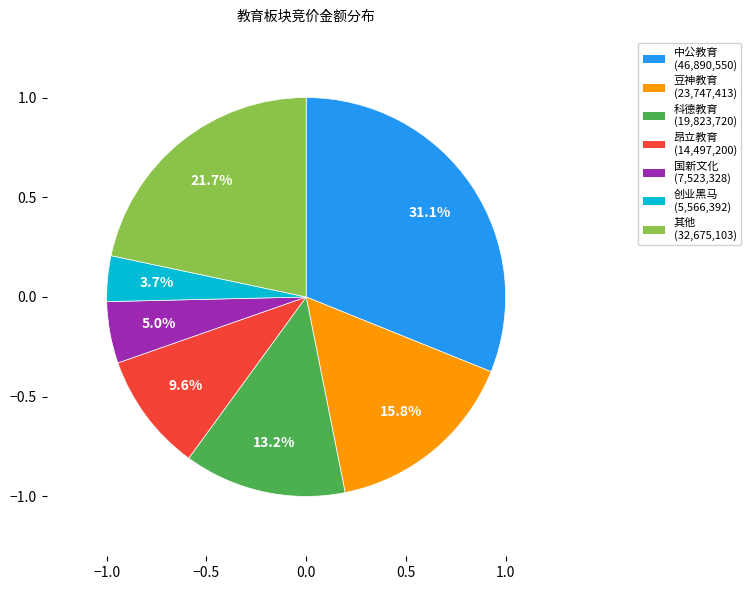

How many slices are in this pie chart?

7